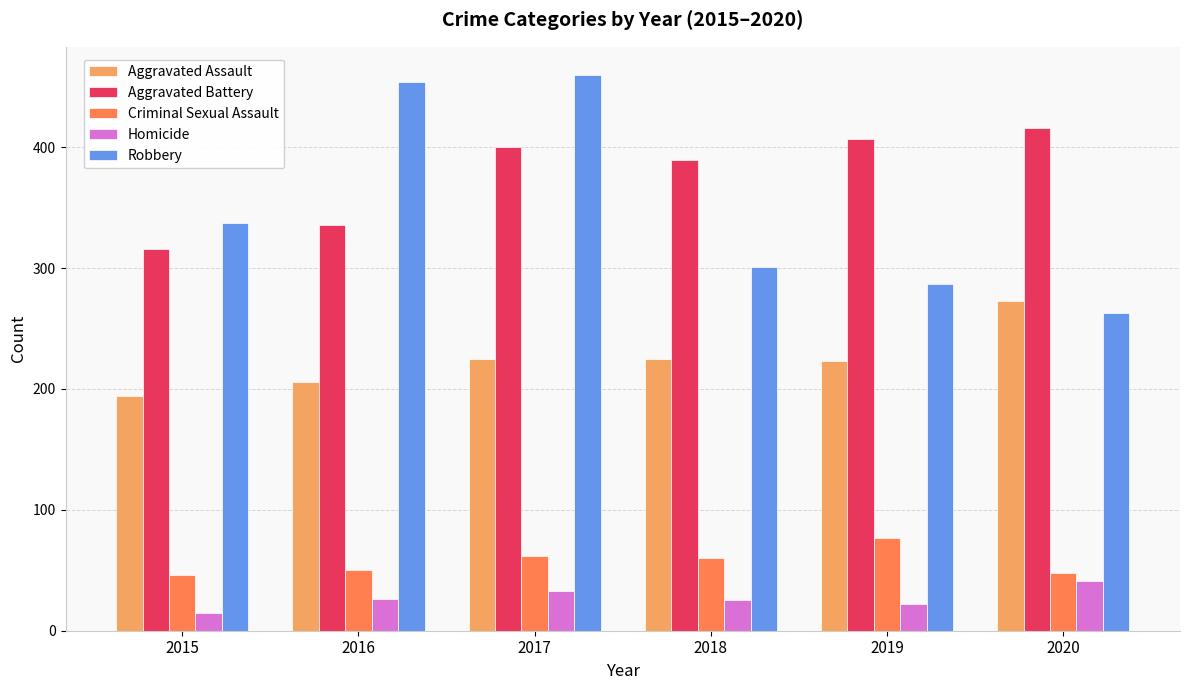

What is the maximum value shown in the chart?

460